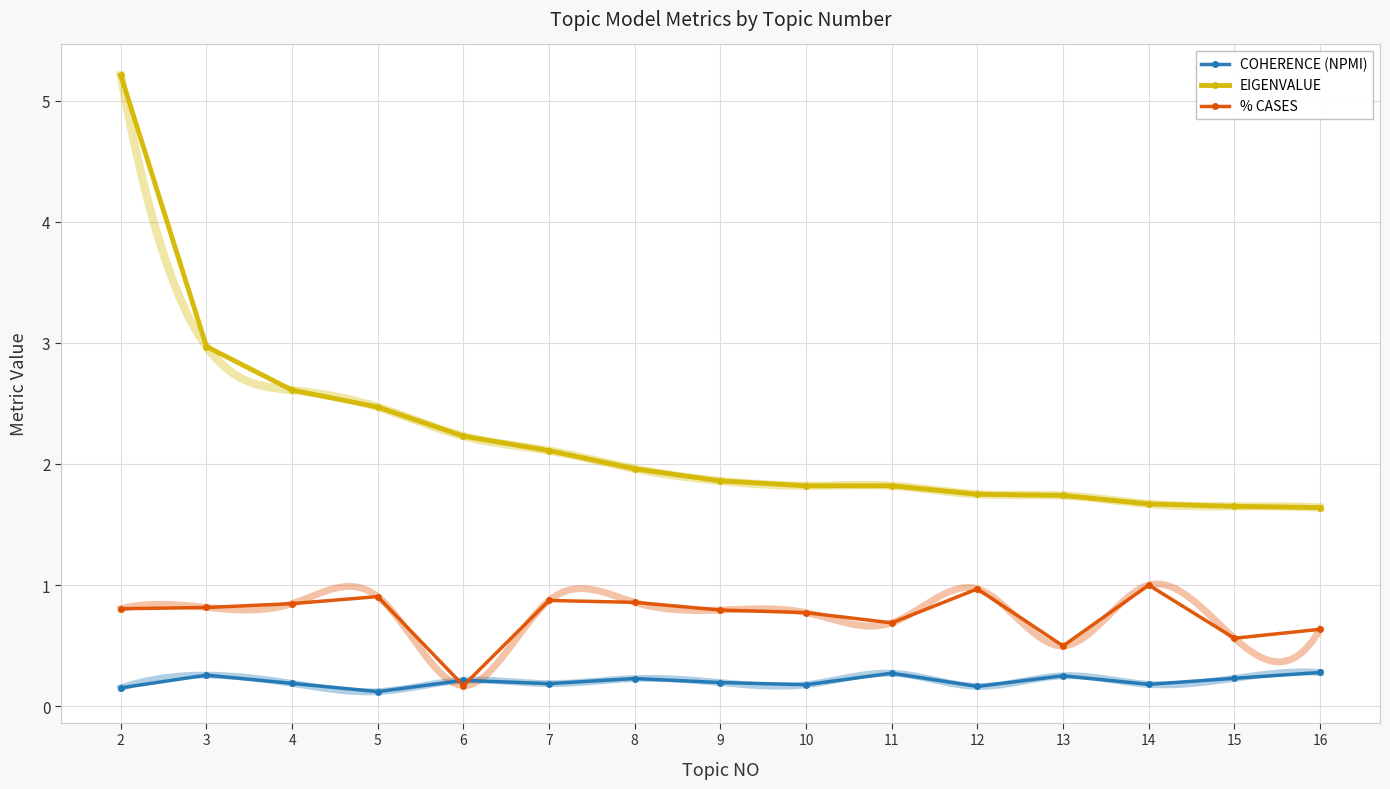

Which series has the largest total across all categories?

EIGENVALUE